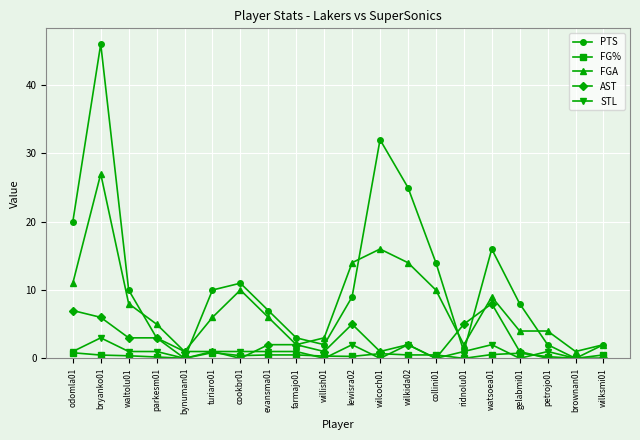

True or false: FGA and STL intersect in this chart.

False